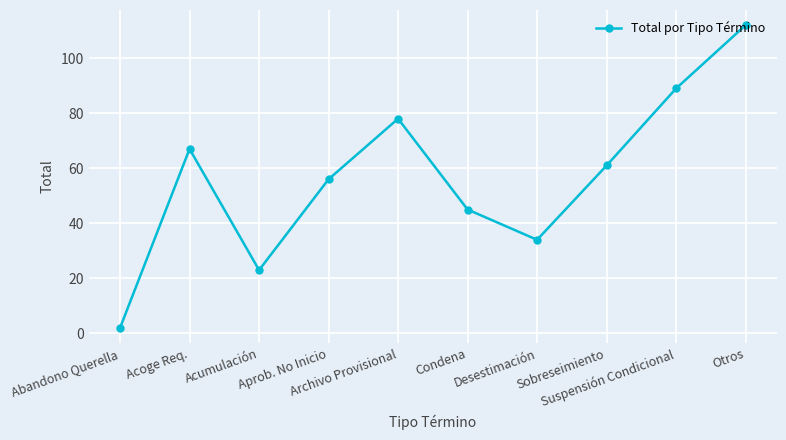

True or false: the data shows 98 at Acoge Req..

False